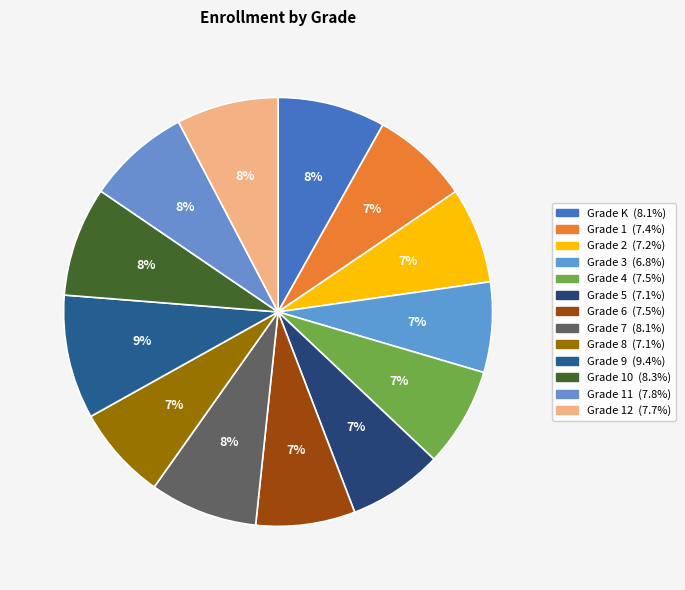

Count the number of slices in the pie.

13